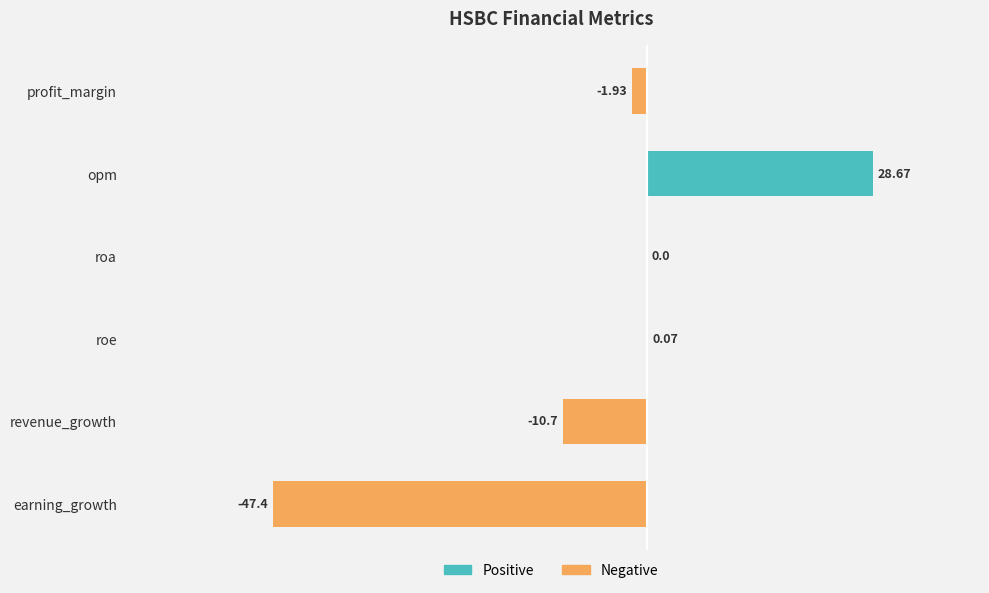

Which has a higher value, earning_growth or revenue_growth?

revenue_growth